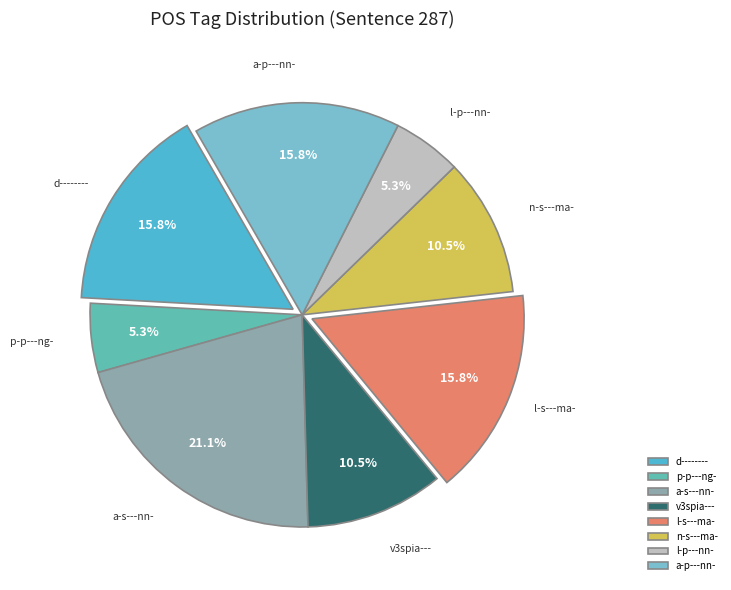

To the nearest percent, what percentage of the pie is d--------?

16%